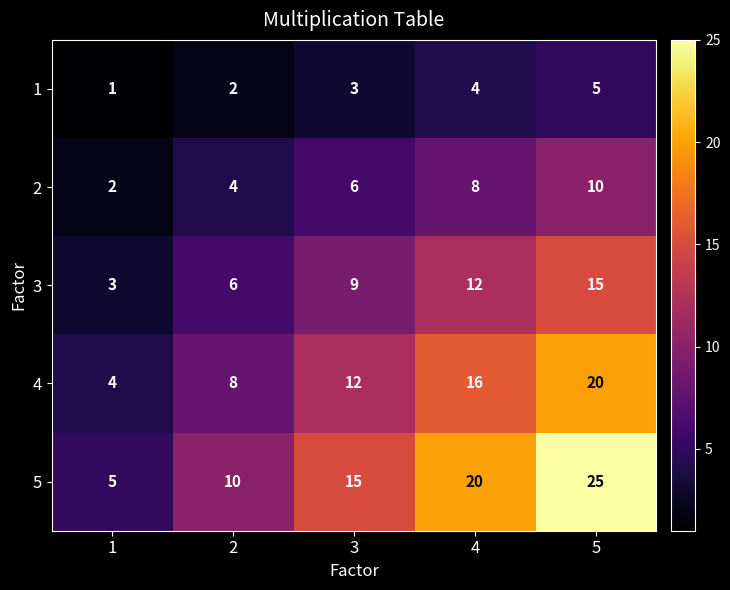

At 2, list the series in order from largest to smallest.

5, 4, 3, 2, 1